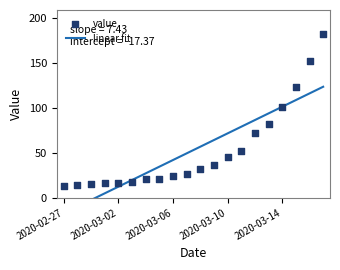

Is the value of value at 12 greater than the value of linear fit at 15?

No